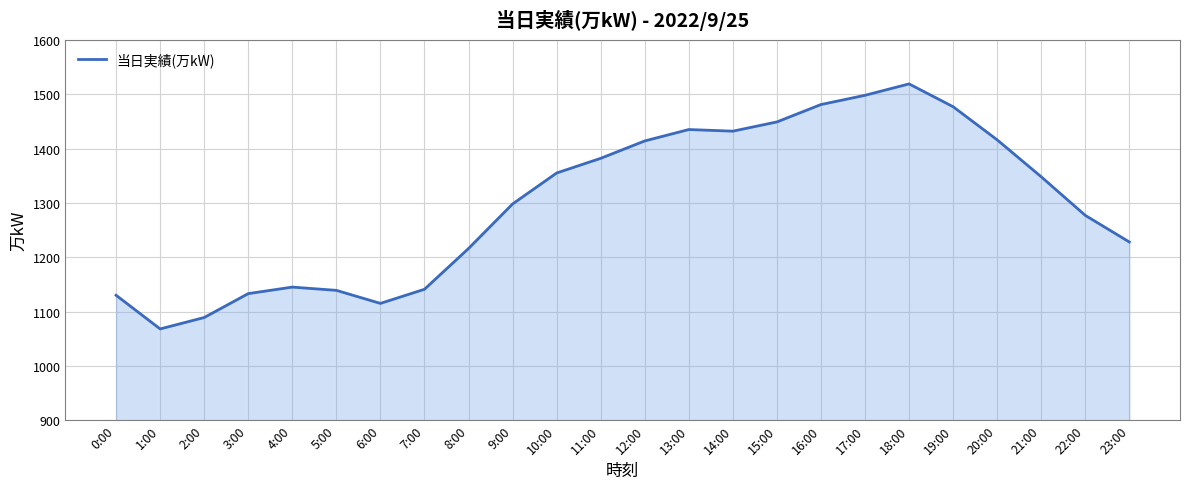

The chart shows a value of 2000 at 19:00. True or false?

False